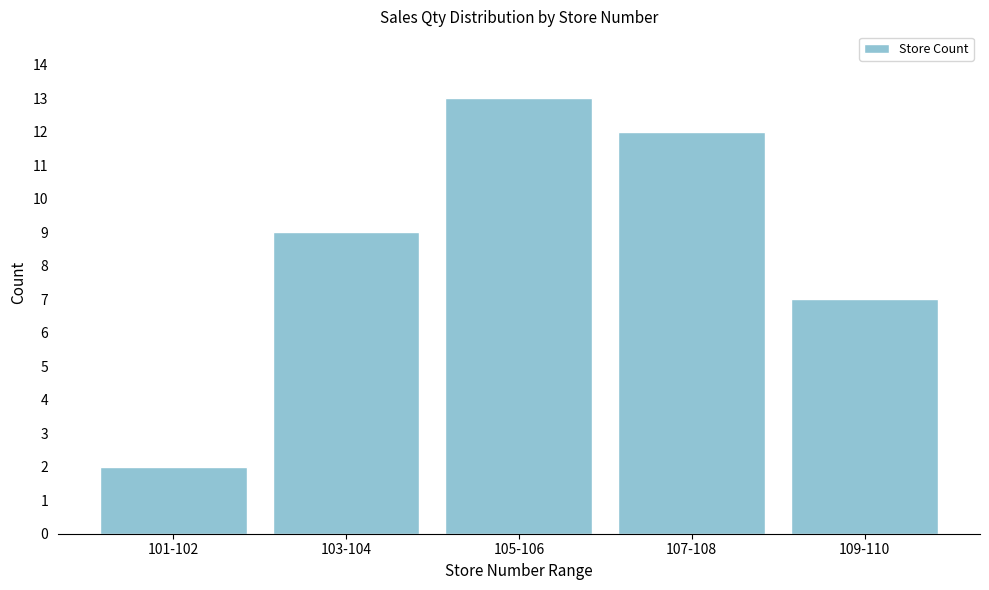

Reading left to right, what are all the values shown in this chart?

101-102=2	103-104=9	105-106=13	107-108=12	109-110=7